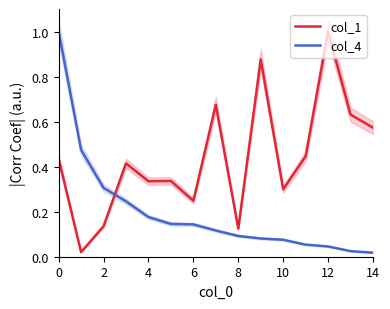

How many series are shown in this chart?

2